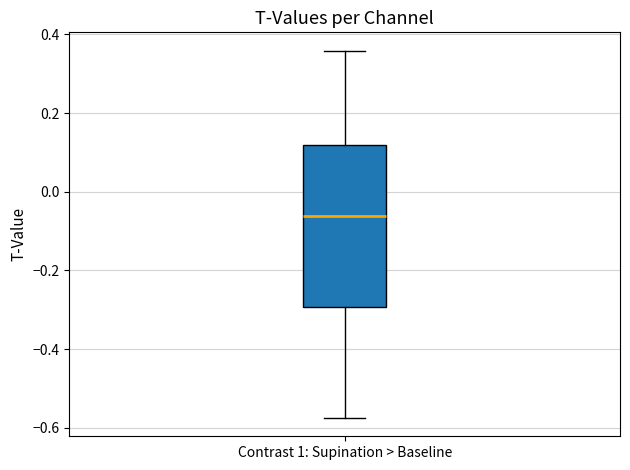

Read this box plot against the y-axis: the position of the median line, the range covered by the box, and the ends of both whiskers. The values are not printed on the chart, so give them approximately, as read against the axis.

median -0.06, box -0.30 to 0.12, whiskers -0.58 to 0.36